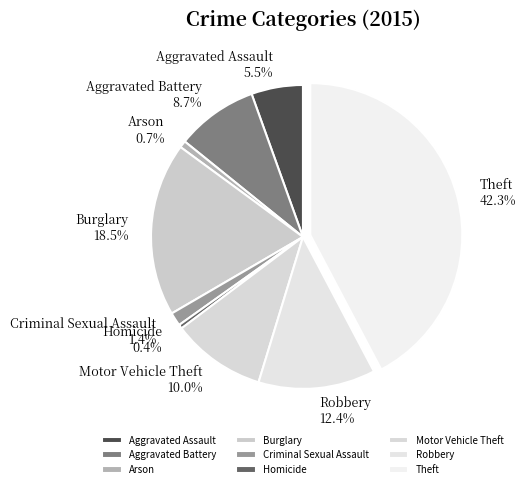

How many segments does this pie chart have?

9